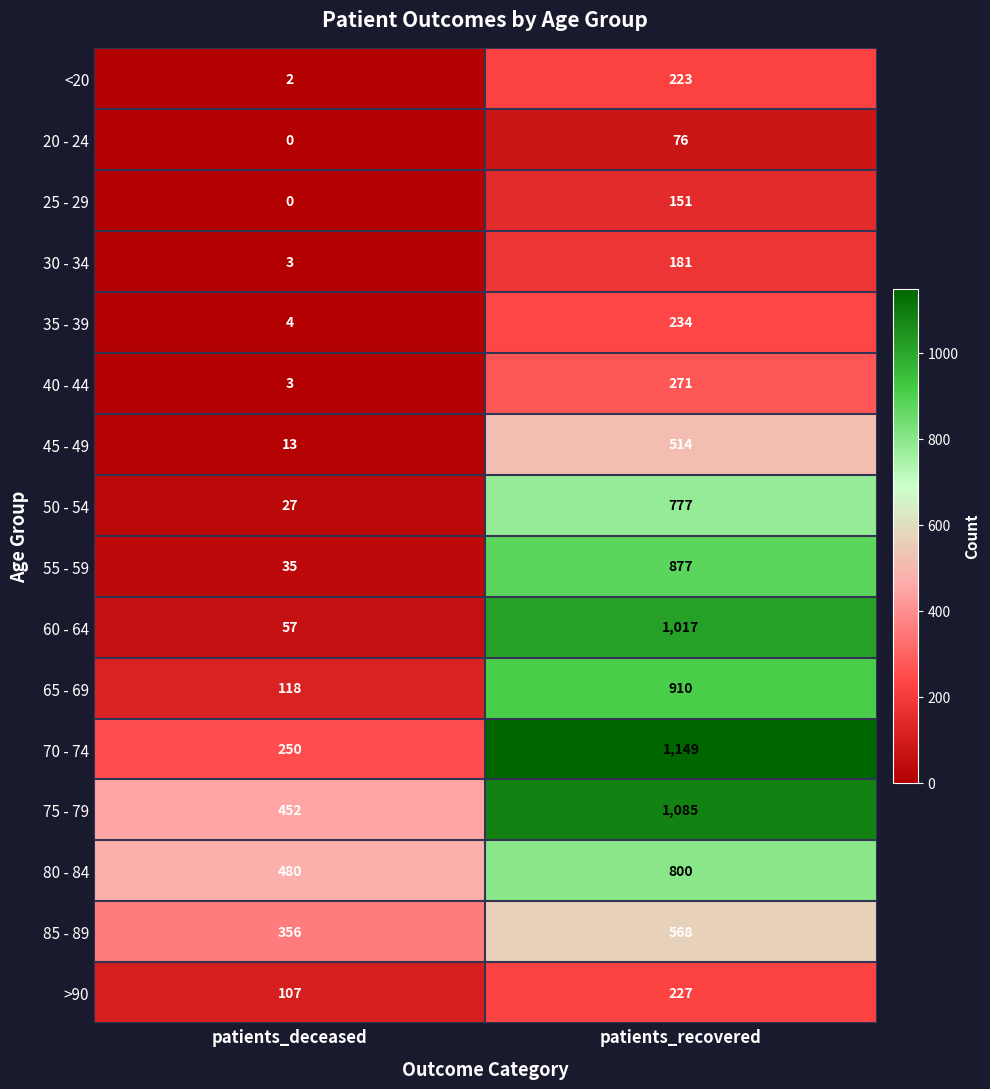

What is the average value of the 40 - 44 series?

137